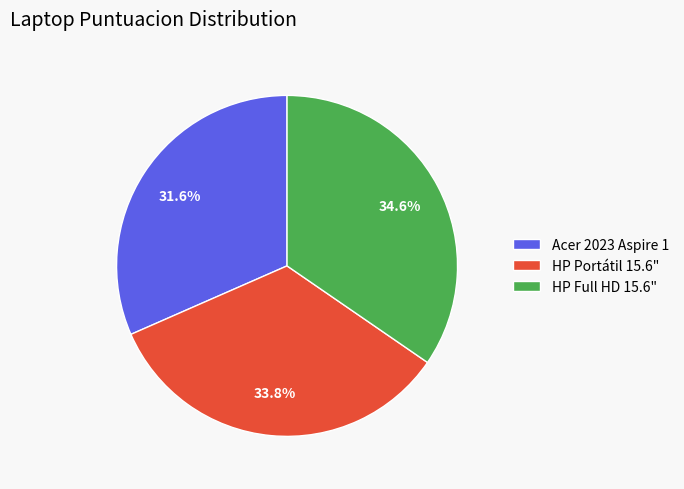

Which slice is the smallest?

Acer 2023 Aspire 1